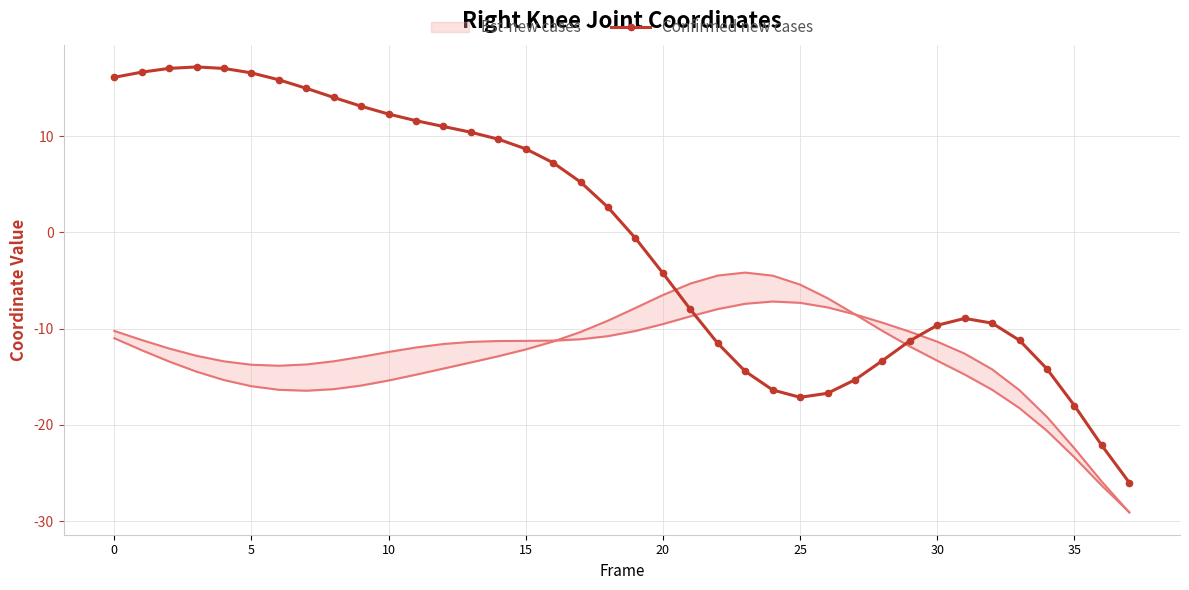

What is the maximum value for Confirmed new cases?

17.2